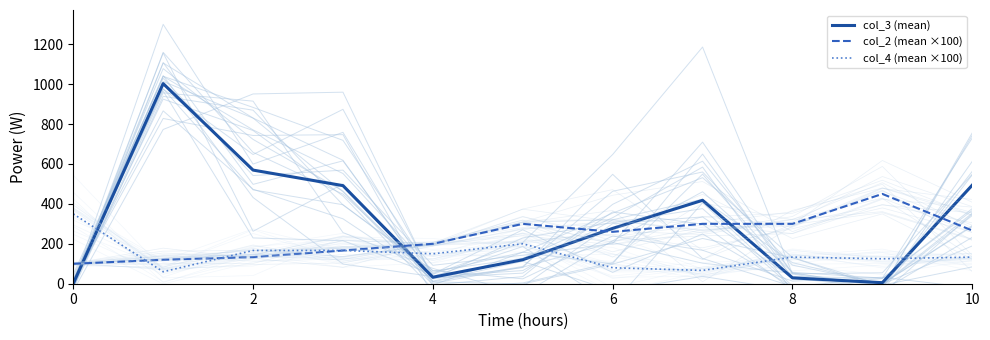

The value of col_3 (mean) at 6 is 277.2. True or false?

True